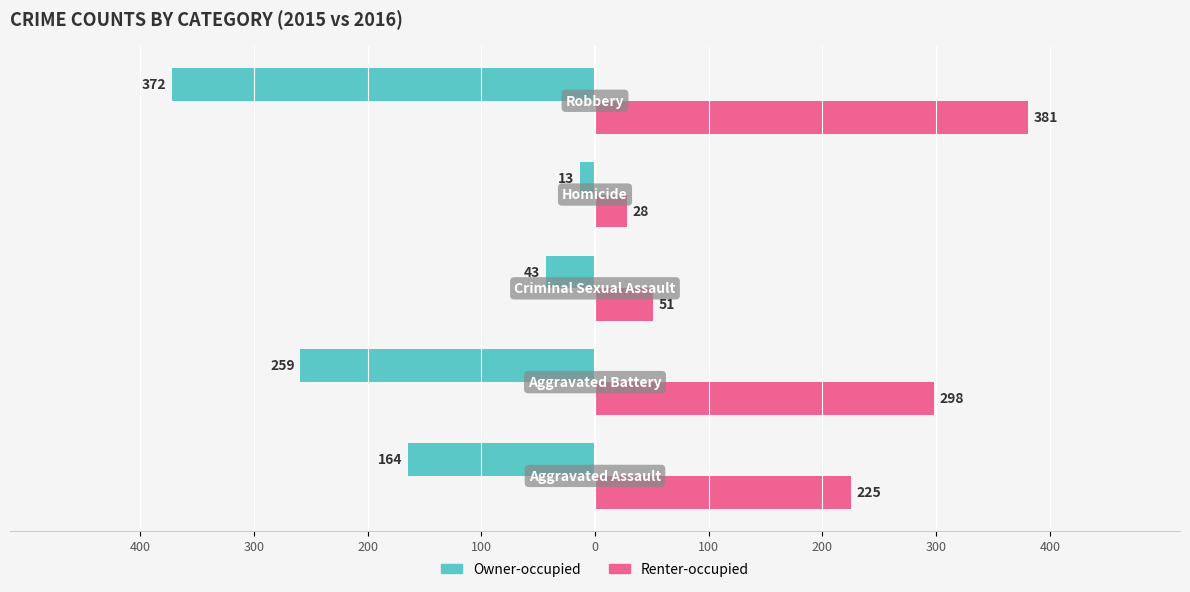

What is the difference between the maximum and minimum values in the Renter-occupied series?

353